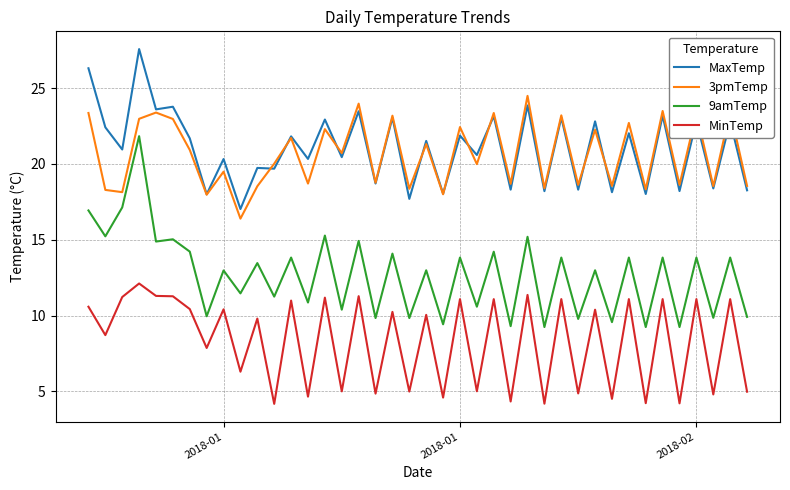

True or false: MaxTemp and MinTemp intersect in this chart.

False